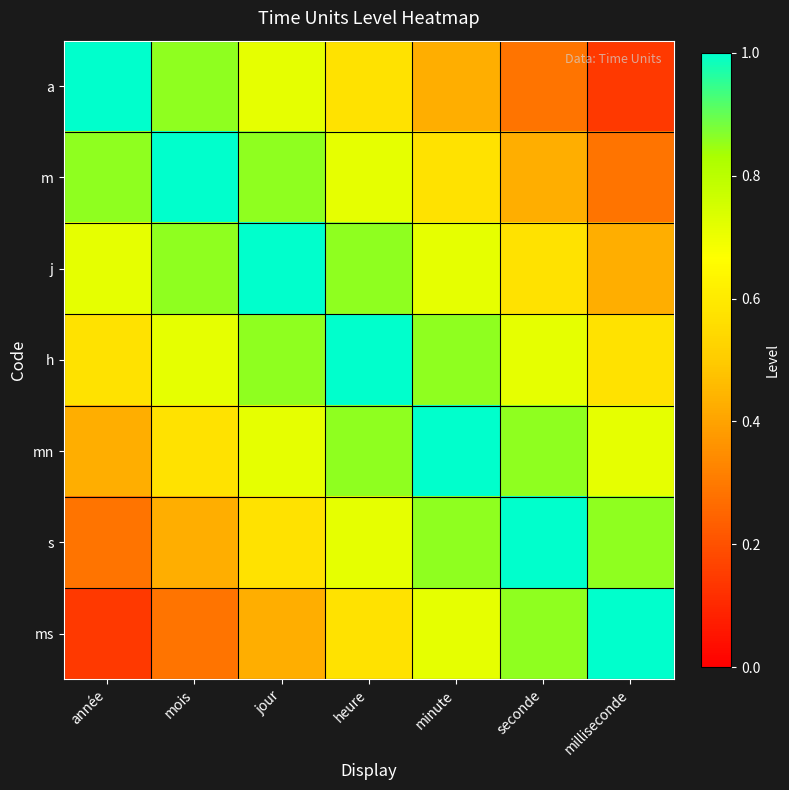

What is the total value across all series at année?

4.0